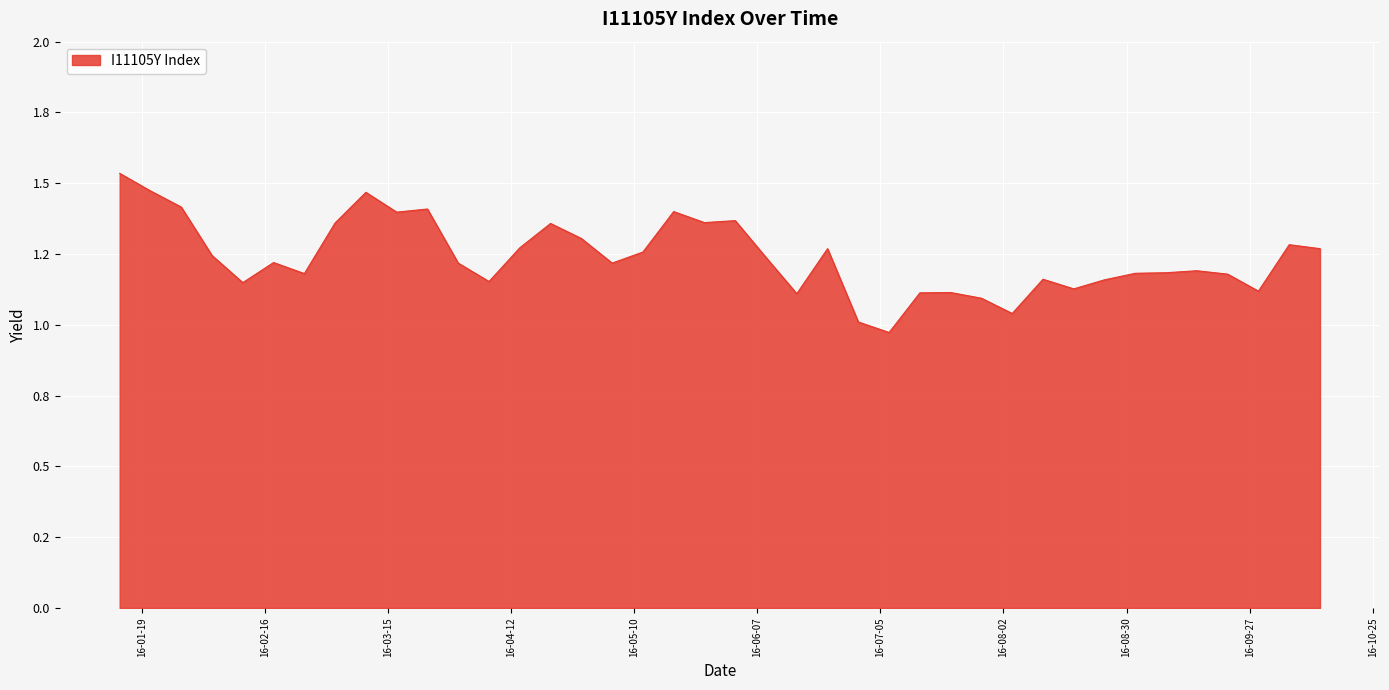

Does the chart have visible grid lines?

Yes